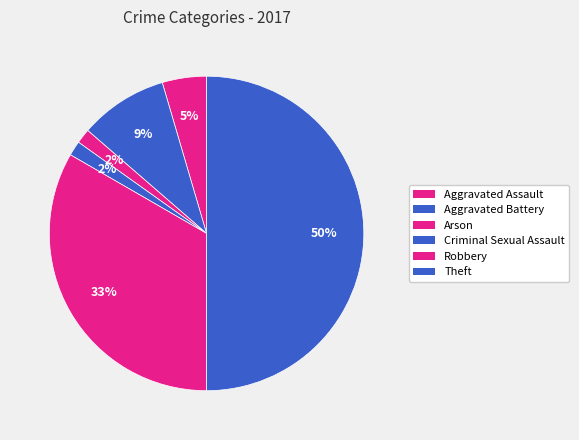

To the nearest percent, what is the average slice percentage?

17%